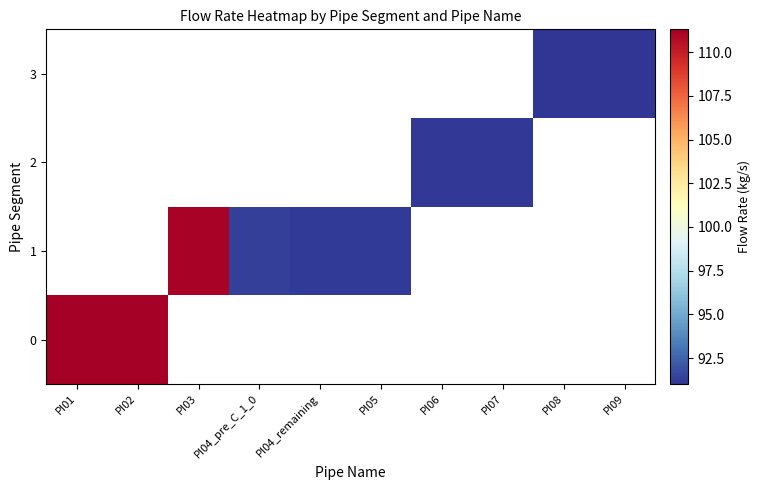

Is the value of row_0 at PI08 greater than the value of row_1 at PI09?

No